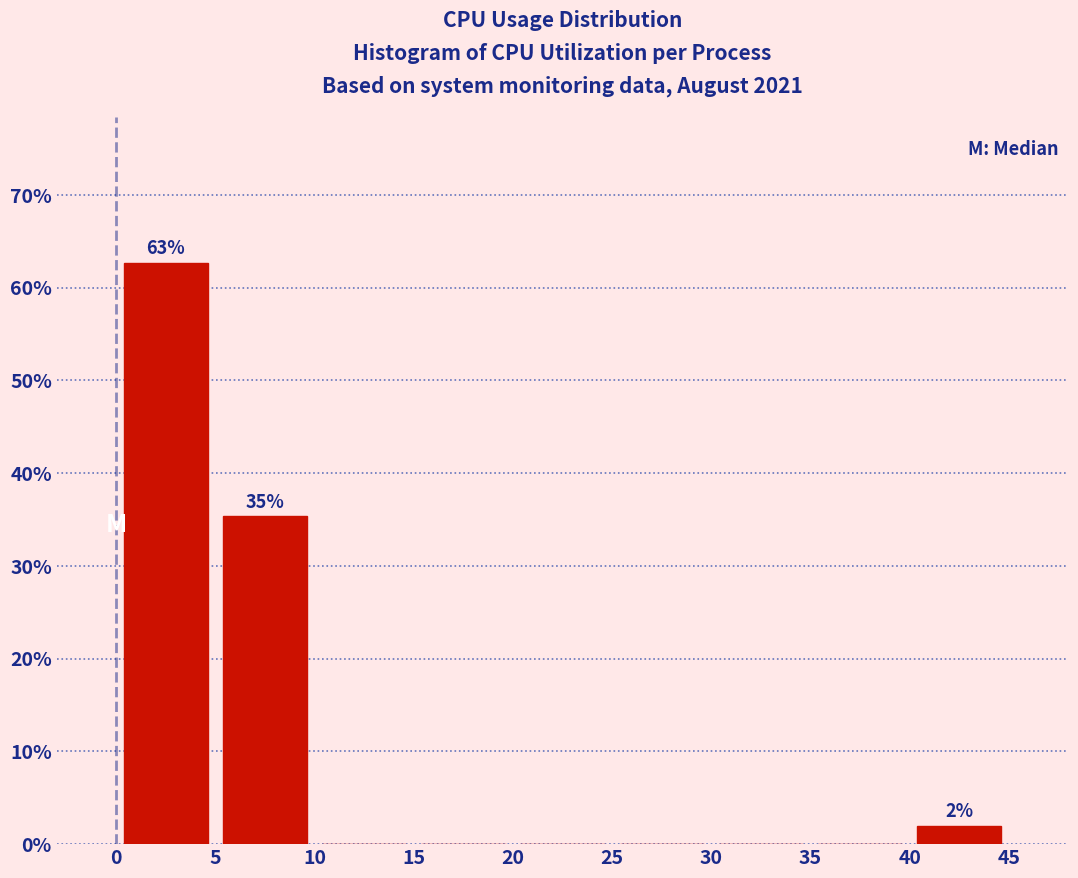

Over which range of the x-axis is the bar tallest?

0 to 5